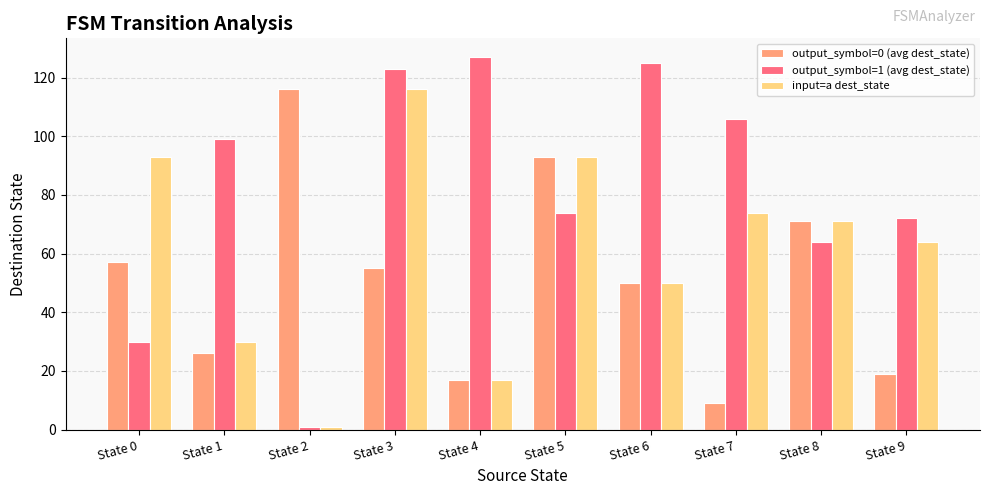

Is it true that output_symbol=0 (avg dest_state) equals 19 at State 9?

True